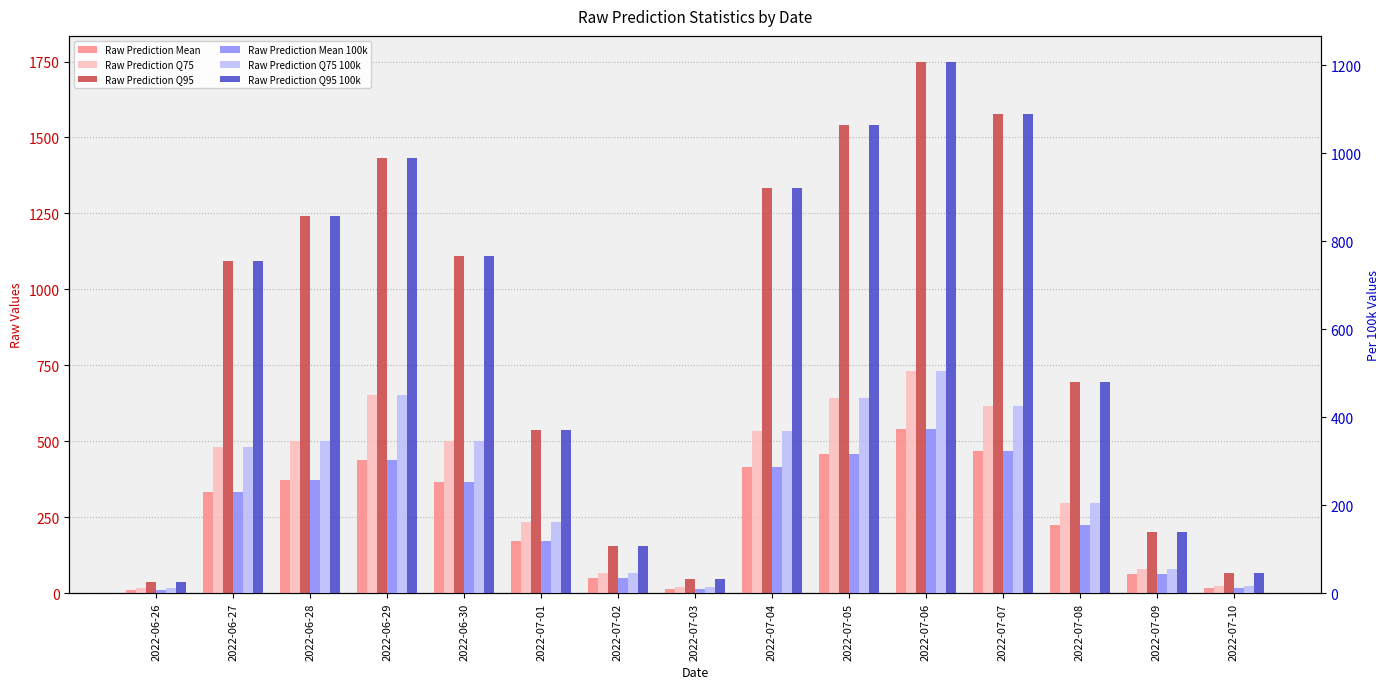

Are the bars grouped side by side (vs. stacked)?

Yes